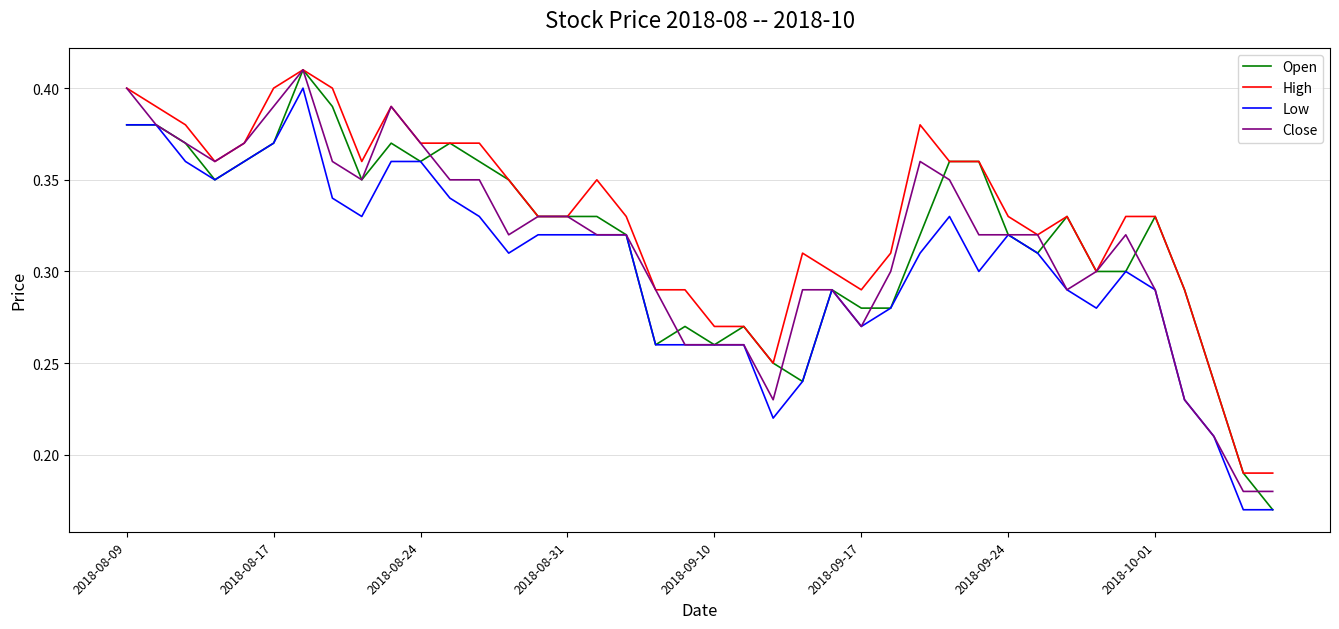

Which series has the largest total across all categories?

High